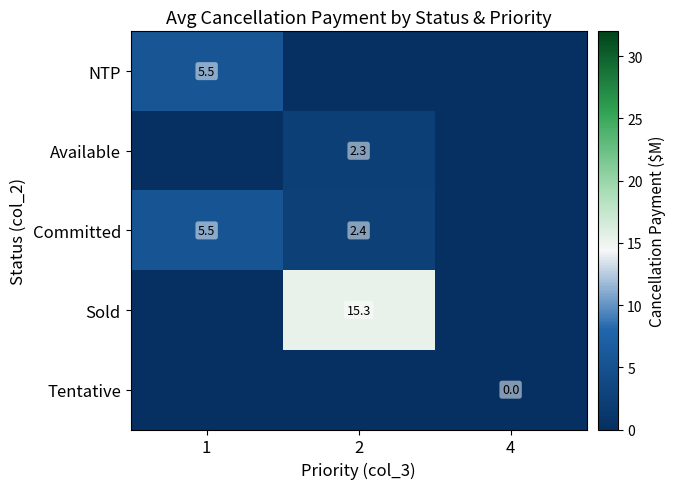

Is it true that Available equals 4.0 at 2?

False